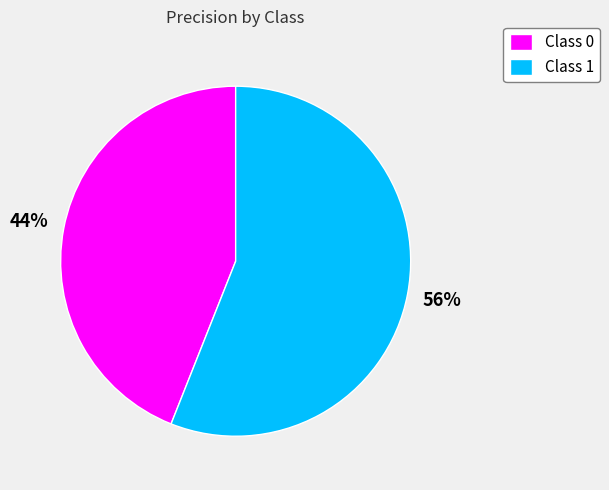

Rank the categories by value from highest to lowest.

Class 1, Class 0